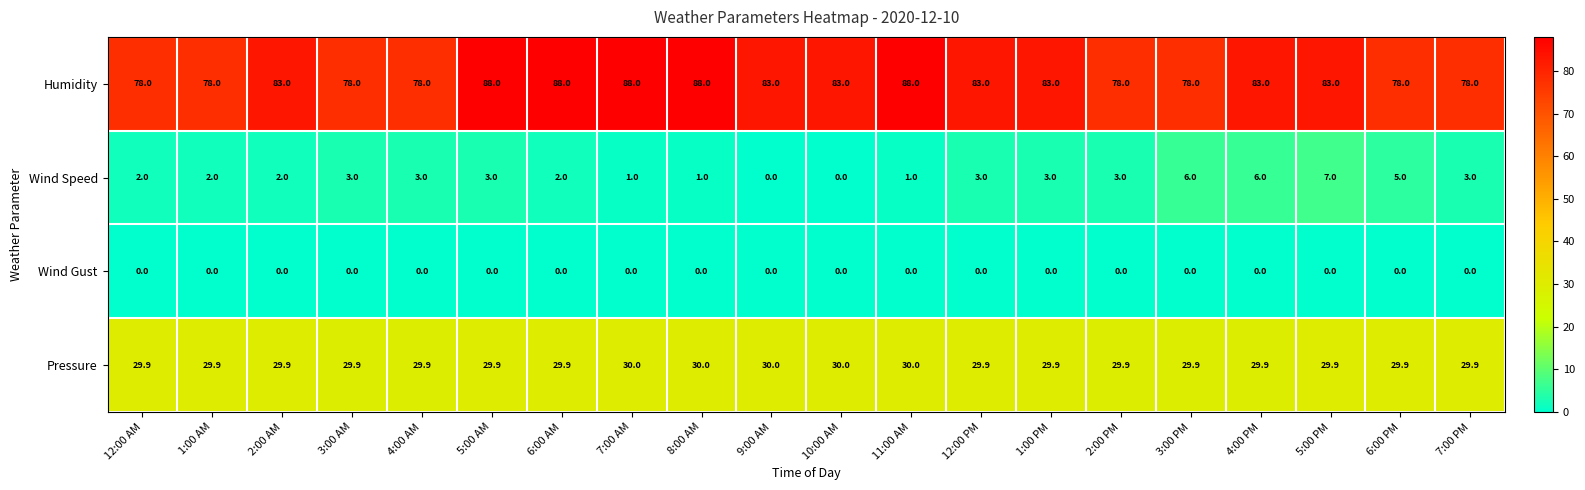

What is the difference between the highest and lowest values at 12:00 AM?

78.0